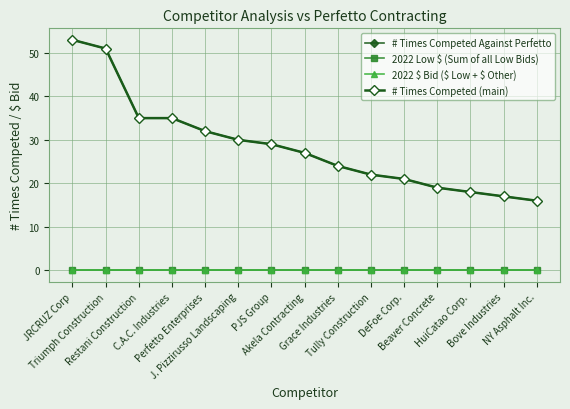

What is the value of the # Times Competed Against Perfetto point at the 5th from the left?

32